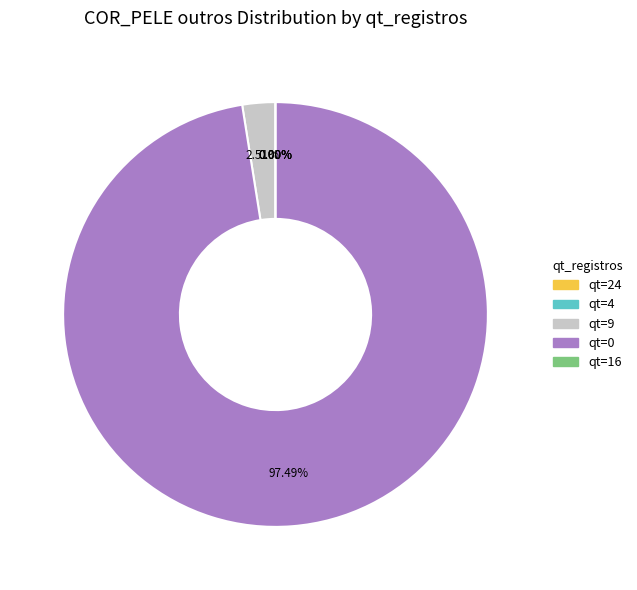

To the nearest percent, what is the difference between the 0 and 24 slice percentages?

97%